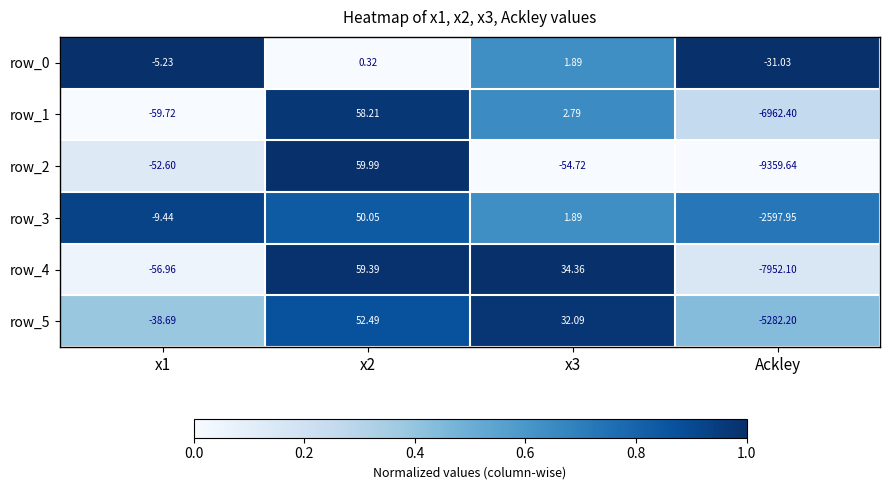

At which category is the sum across all series the highest?

x2